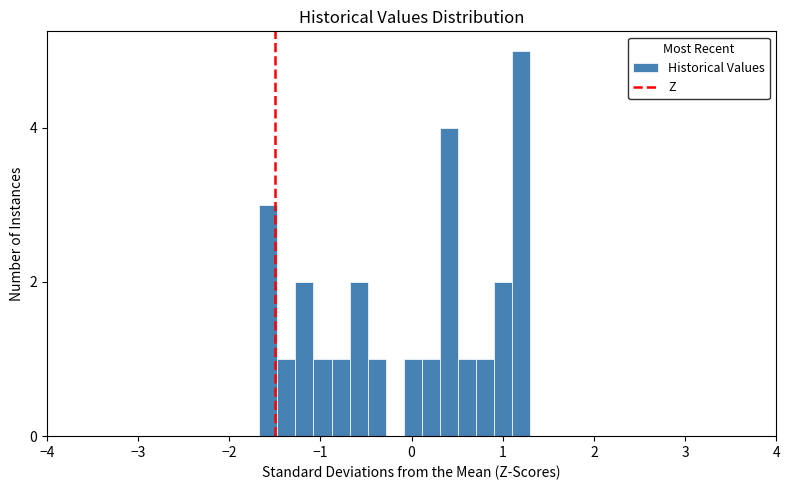

Read against the x-axis, roughly where is the centre of the tallest bar?

1.2